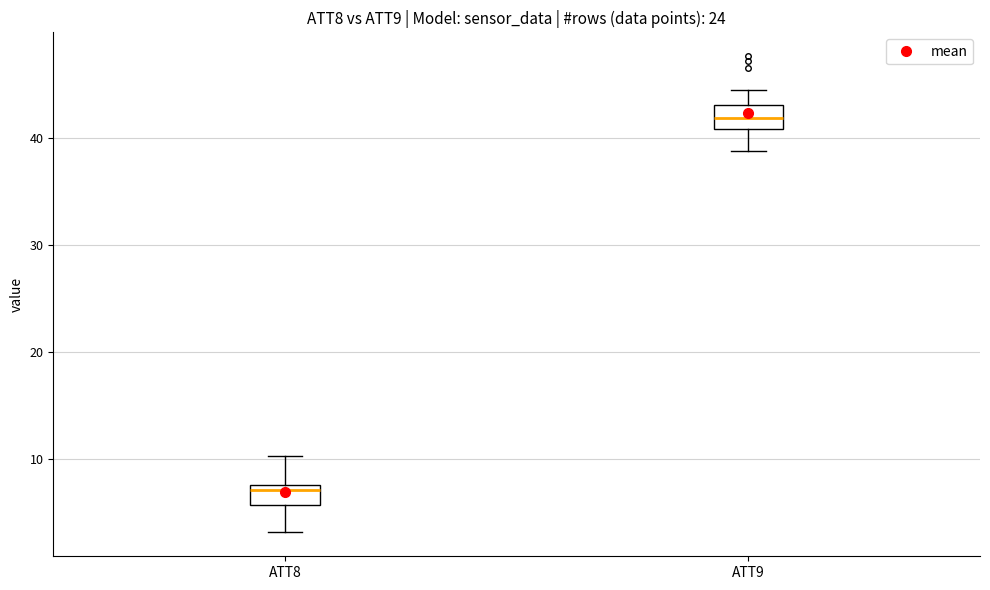

Reading left to right, read every box against the y-axis: the position of its median line, the range the box covers, and the ends of its whiskers. The values are not printed on the chart, so give them approximately, as read against the axis.

ATT8: median 7, box 6 to 8, whiskers 3 to 10
ATT9: median 42, box 41 to 43, whiskers 39 to 44